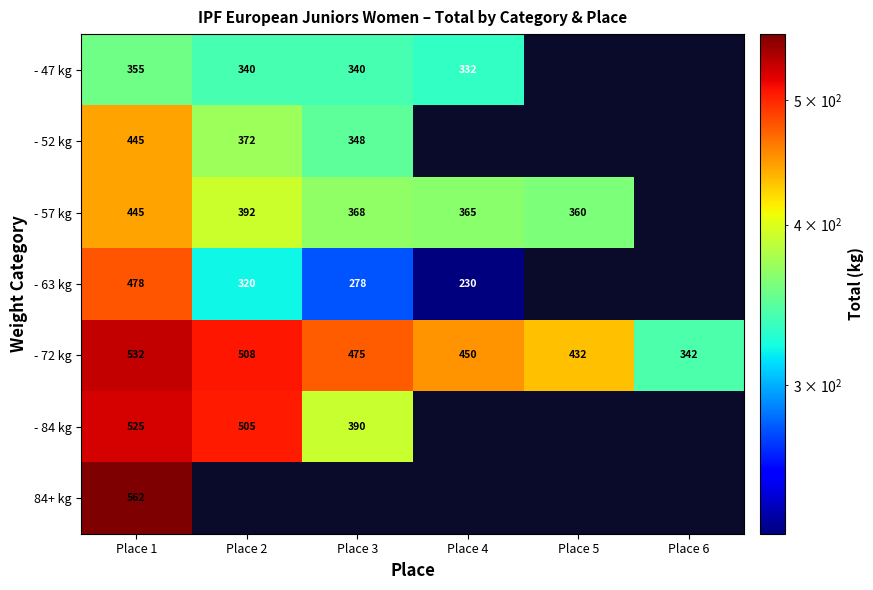

Is the value of - 63 kg at Place 1 greater than the value of - 72 kg at Place 2?

No